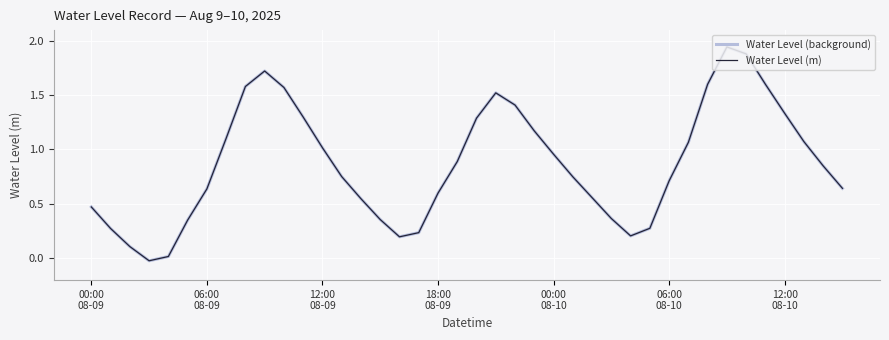

True or false: Water Level (m) and Water Level (background) cross at least once.

False